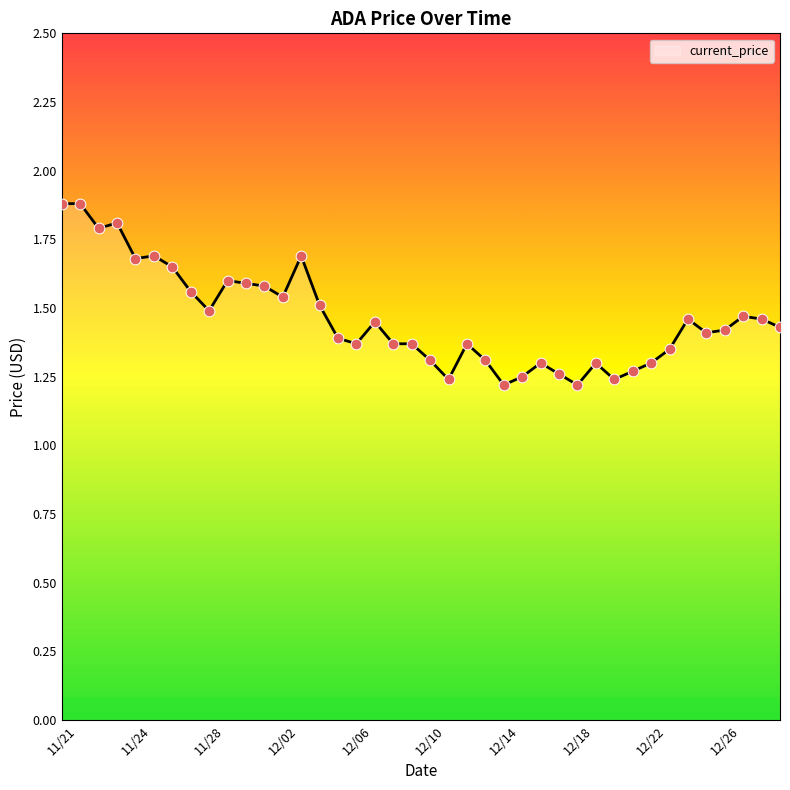

What is the maximum value shown in the chart?

1.9